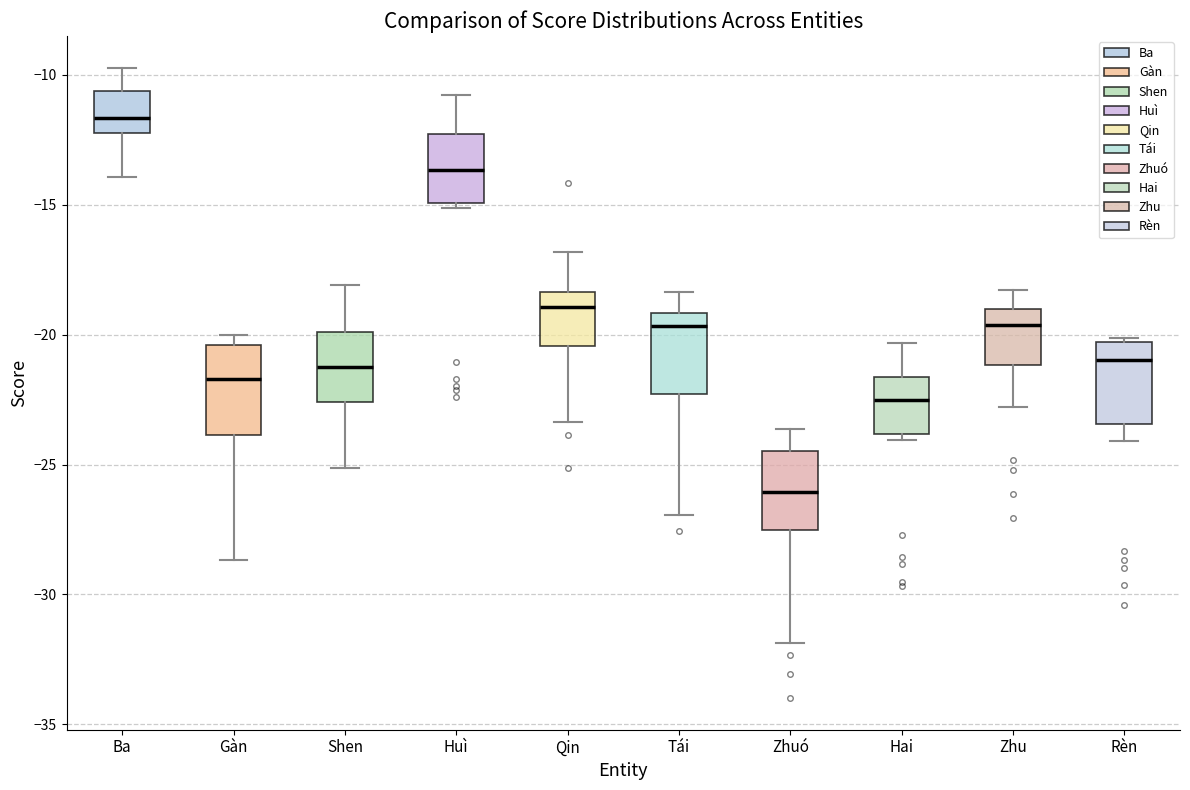

Which box has the highest median line?

Ba